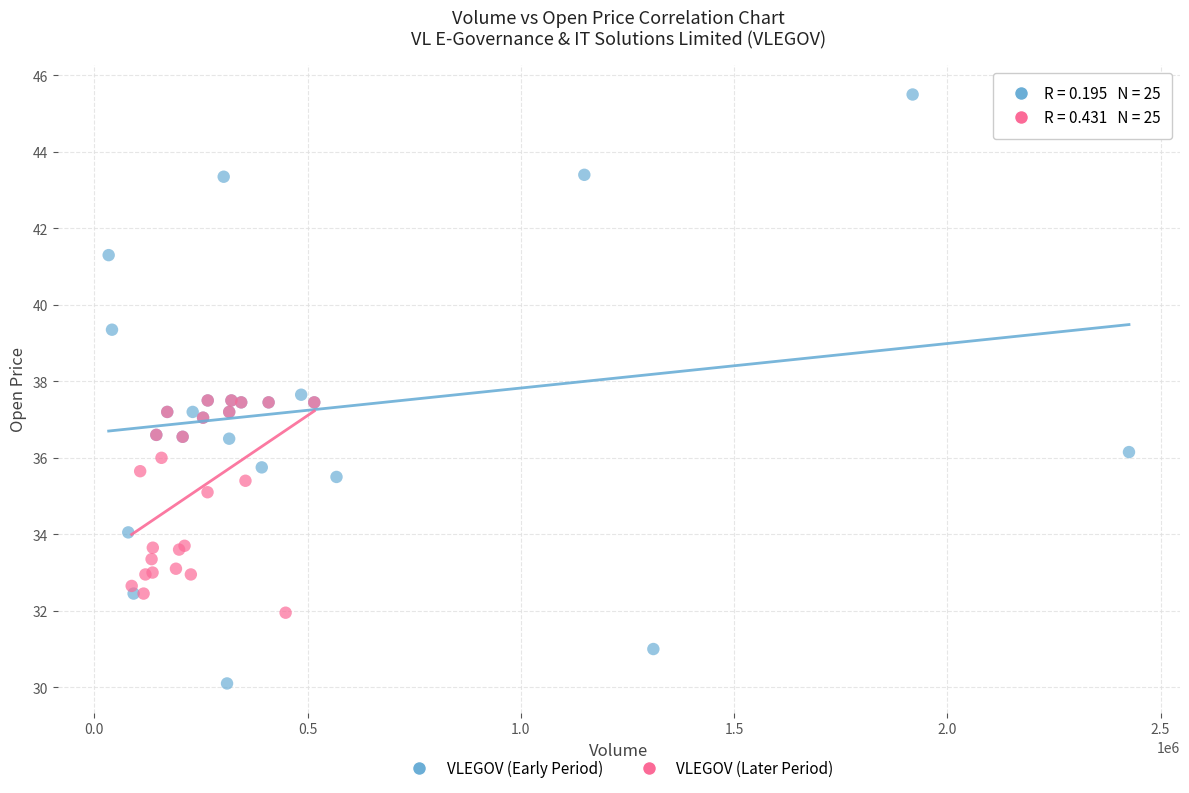

Which series has the largest Y range (max minus min)?

VLEGOV (Early Period)